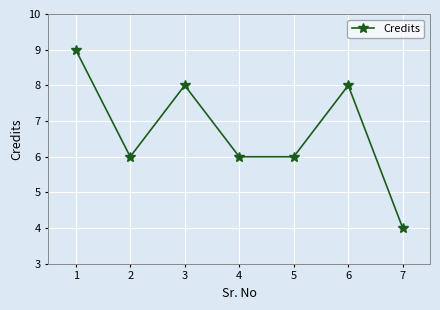

What is the value of the 4th point from the left?

6